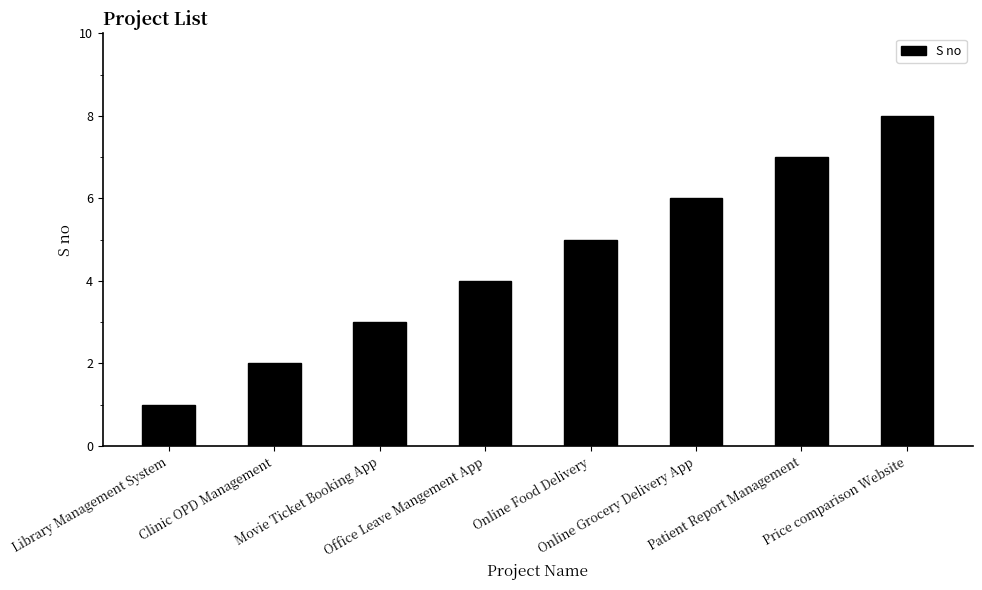

Reading left to right, list all the values displayed in this chart.

1	2	3	4	5	6	7	8